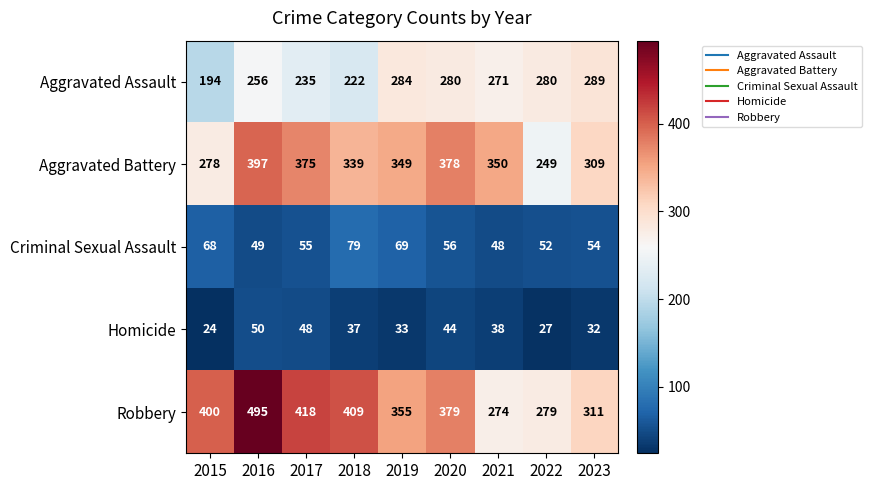

True or false: Robbery has a value of 219 at 2018.

False